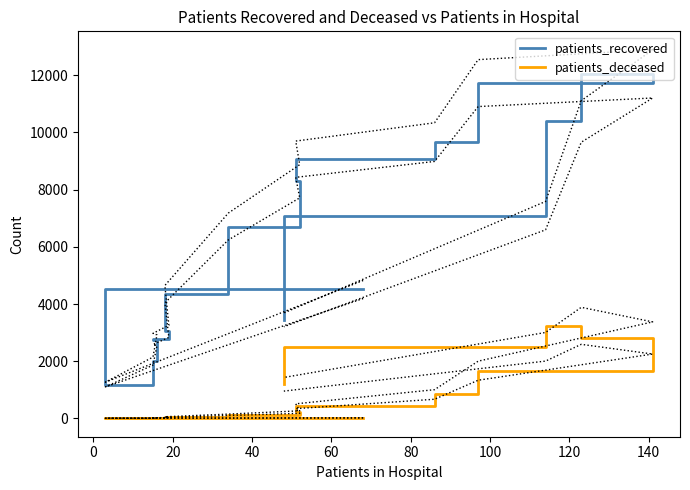

True or false: patients_recovered and patients_deceased cross at least once.

False